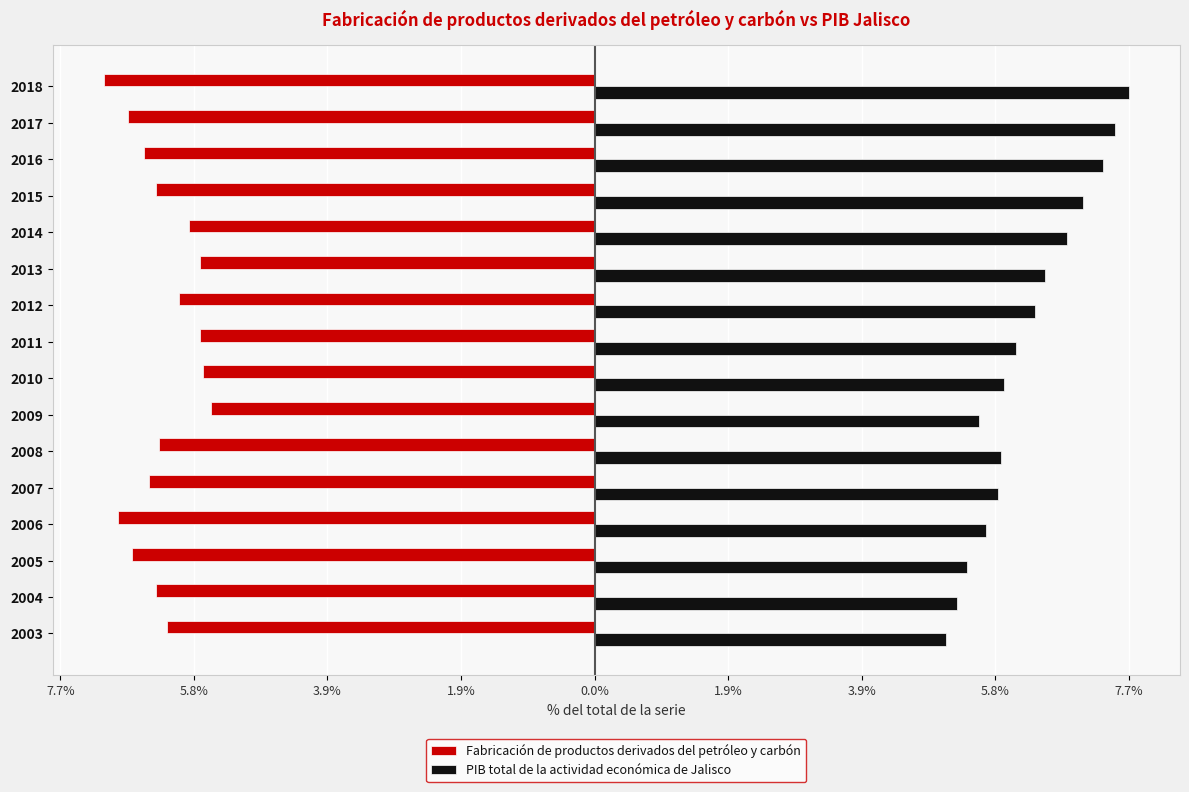

What are all the series names shown in the legend?

Fabricación de productos derivados del petróleo y carbón, PIB total de la actividad económica de Jalisco